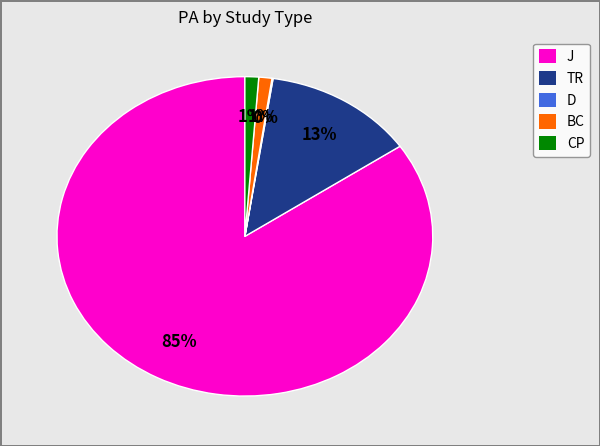

What is the largest slice in the pie chart?

J